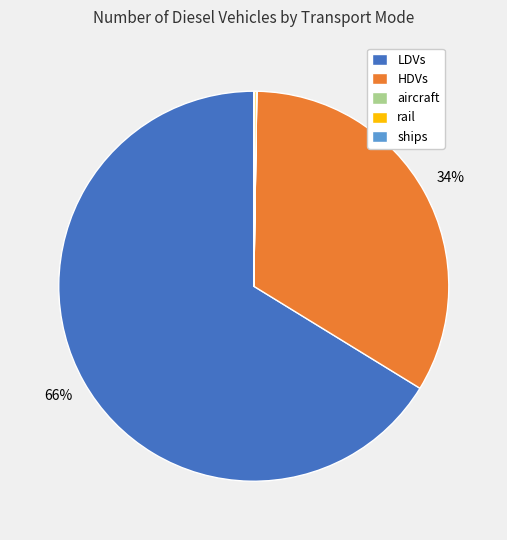

The HDVs slice represents 34% of the pie. True or false?

True